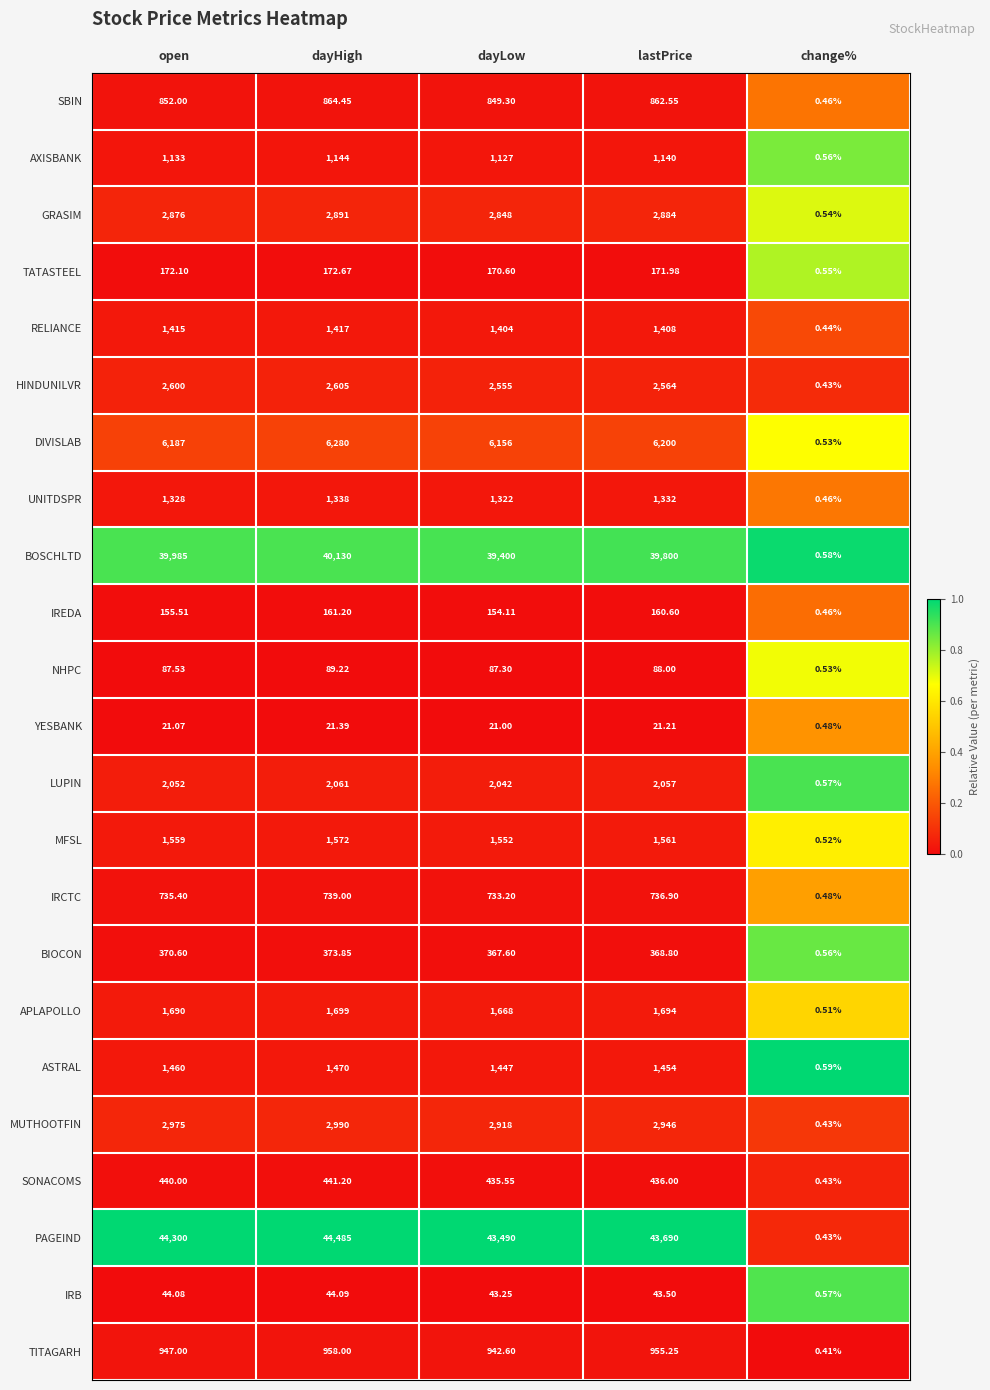

Which series has the widest spread of values?

PAGEIND